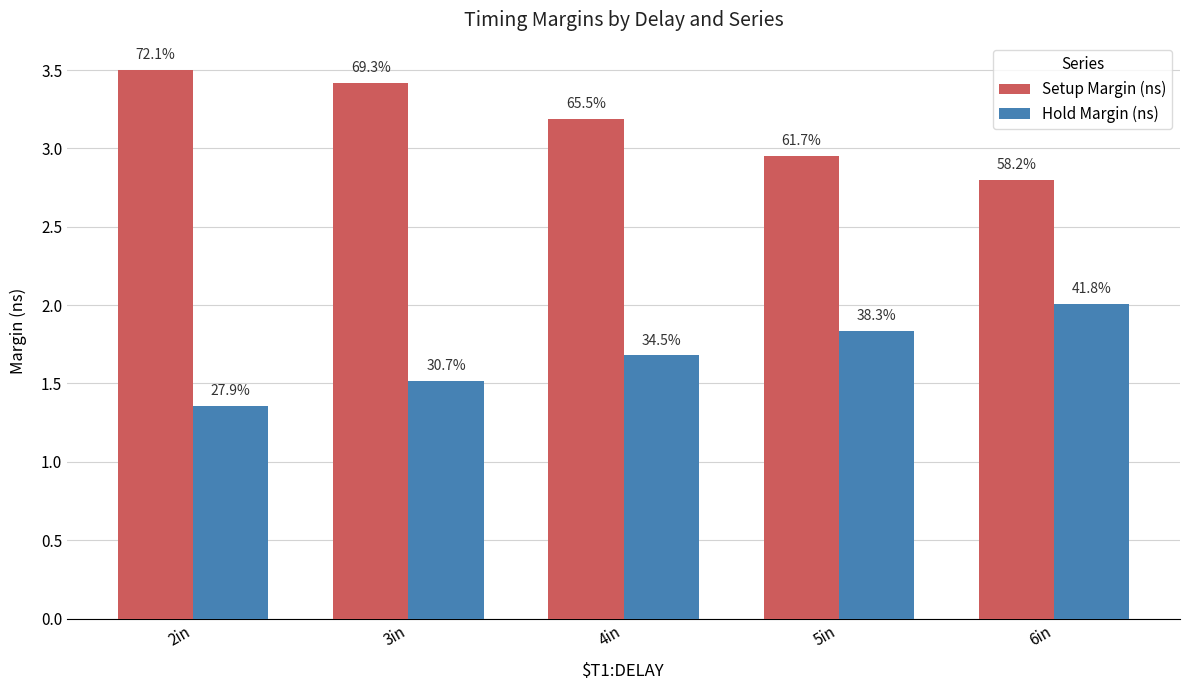

At which category is the sum across all series the highest?

3in